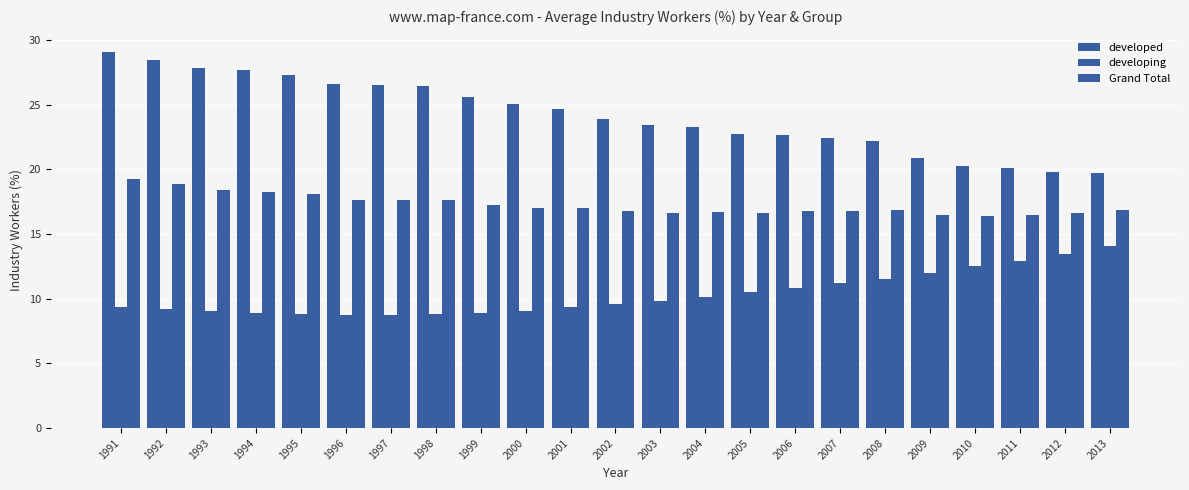

Reading right to left, extract all data points from this chart.

developed: 2013=19.7	2012=19.8	2011=20.1	2010=20.2	2009=20.9	2008=22.2	2007=22.4	2006=22.7	2005=22.7	2004=23.3	2003=23.4	2002=23.9	2001=24.7	2000=25.1	1999=25.6	1998=26.4	1997=26.6	1996=26.6	1995=27.3	1994=27.7	1993=27.8	1992=28.5	1991=29.1
developing: 2013=14.1	2012=13.5	2011=12.9	2010=12.5	2009=12.0	2008=11.6	2007=11.2	2006=10.9	2005=10.5	2004=10.1	2003=9.8	2002=9.6	2001=9.3	2000=9.0	1999=8.9	1998=8.8	1997=8.8	1996=8.8	1995=8.9	1994=8.9	1993=9.1	1992=9.2	1991=9.4
Grand Total: 2013=16.9	2012=16.7	2011=16.5	2010=16.4	2009=16.4	2008=16.9	2007=16.8	2006=16.8	2005=16.6	2004=16.7	2003=16.6	2002=16.8	2001=17.0	2000=17.0	1999=17.2	1998=17.6	1997=17.7	1996=17.7	1995=18.1	1994=18.3	1993=18.4	1992=18.8	1991=19.2